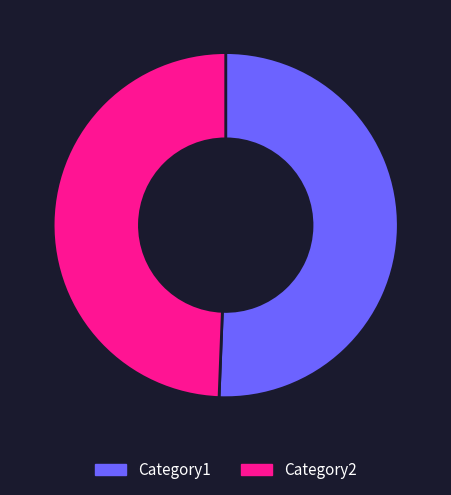

True or false: Category2 accounts for 59% of the total.

False